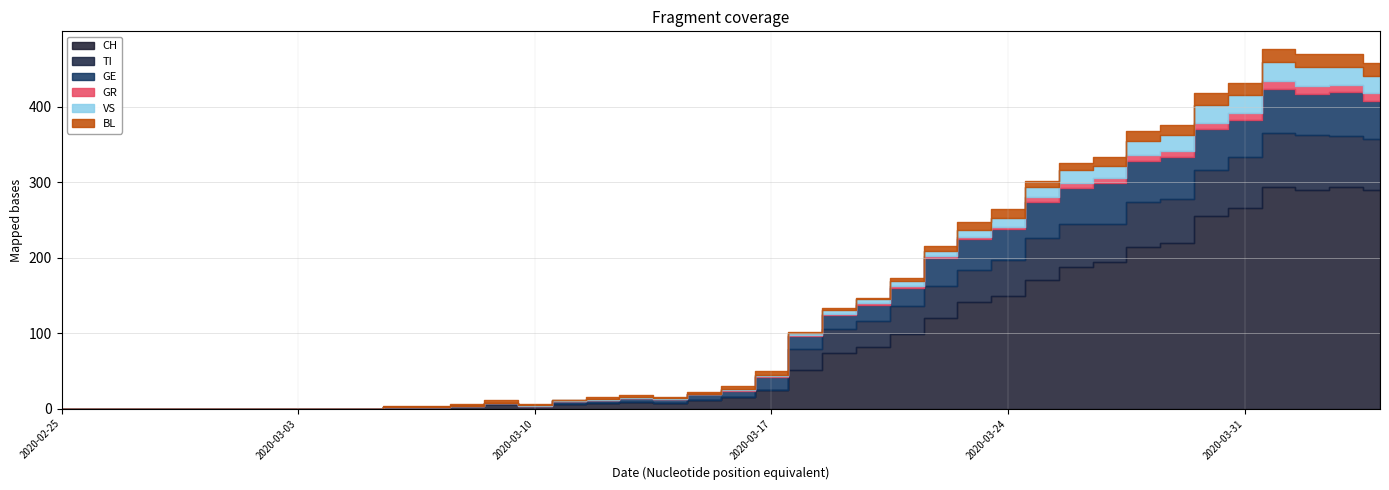

The value of GR at 2020-03-27 is 7. True or false?

True